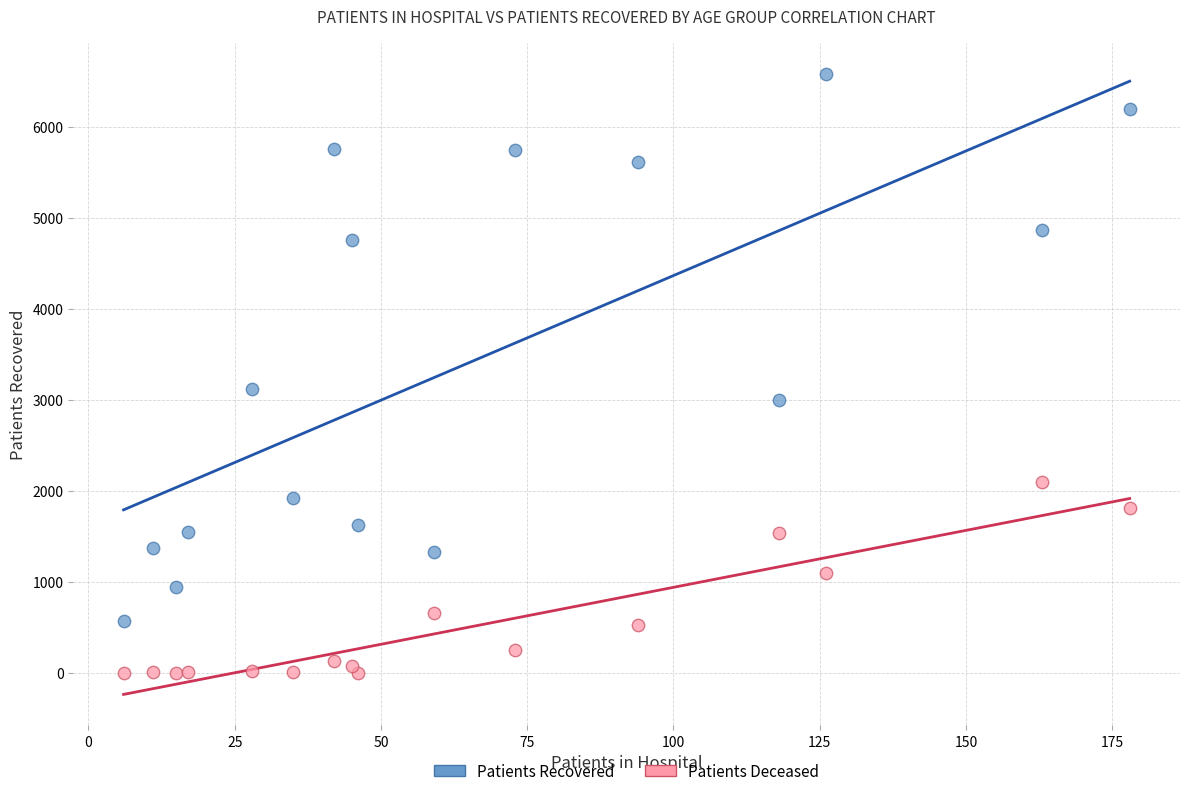

Across all series, what Y value is closest to 3288?

3116